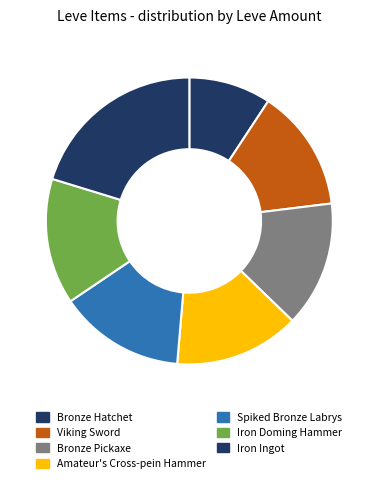

How many slices are in this pie chart?

7